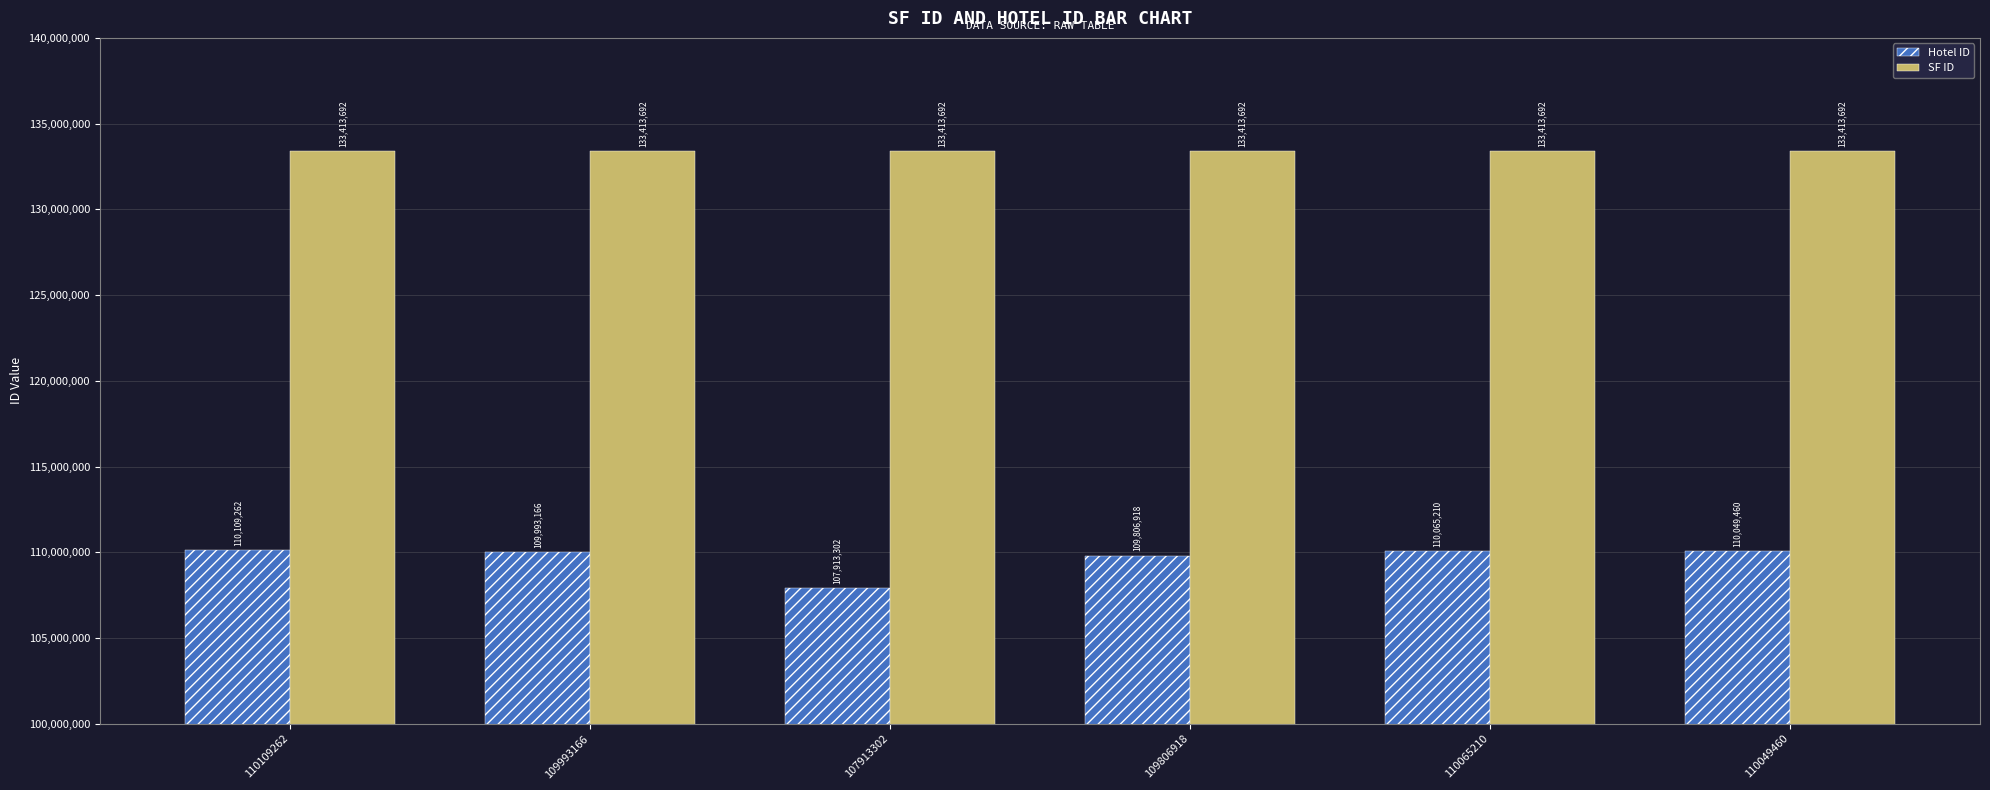

Which label corresponds to the smallest value in the chart?

107913302